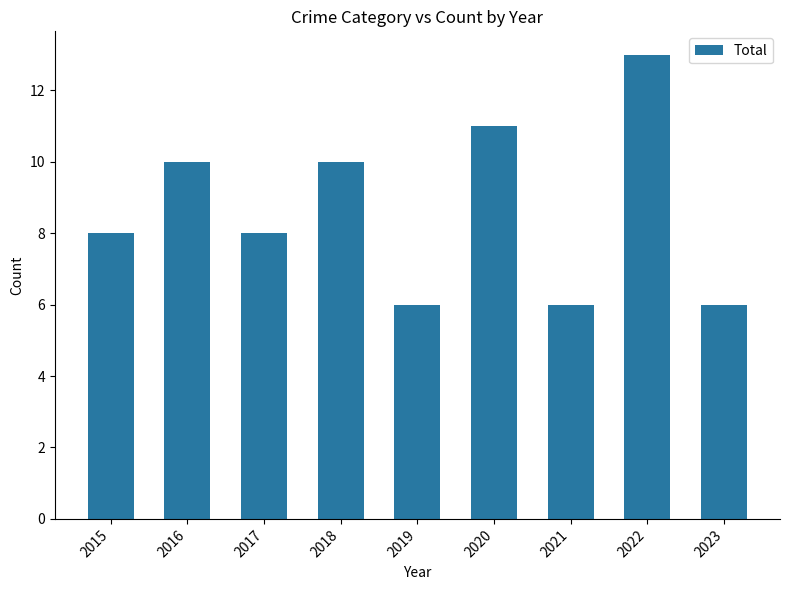

What is the difference between the maximum and minimum values?

7